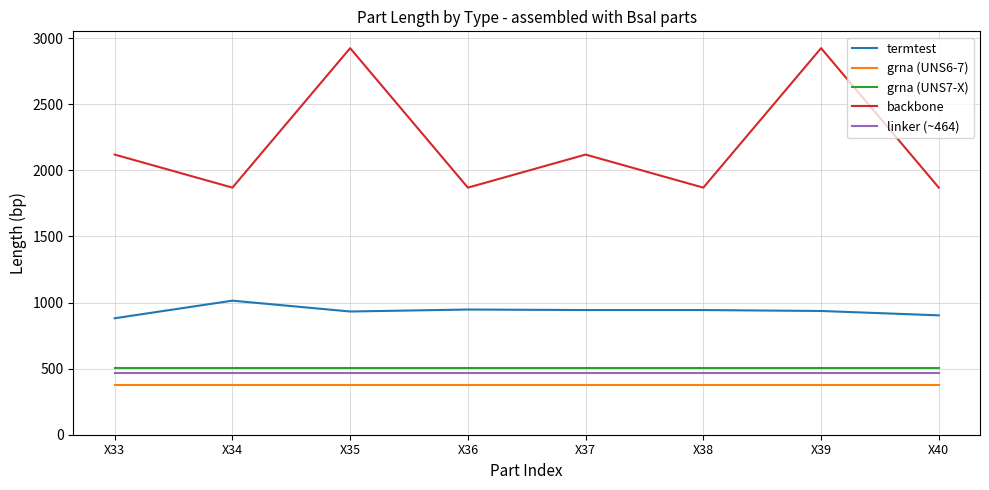

Does the chart display data point markers on the line(s)?

No